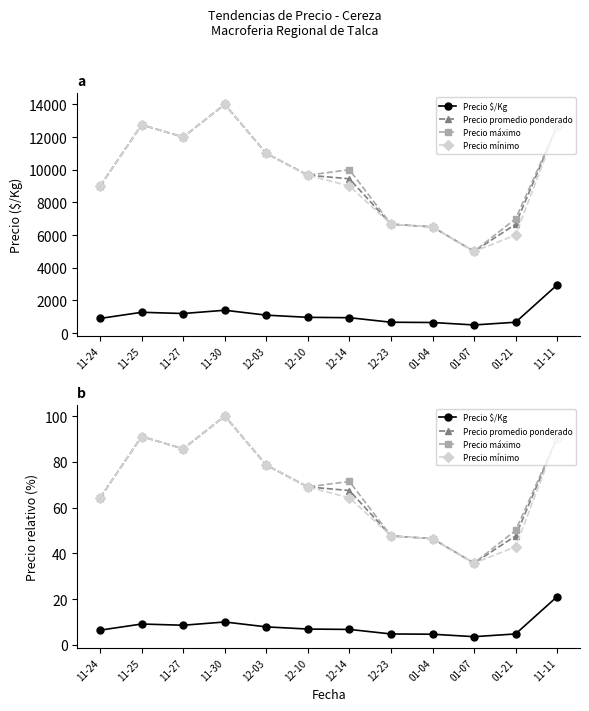

True or false: Precio mínimo has a value of 47.2 at 11-11.

False